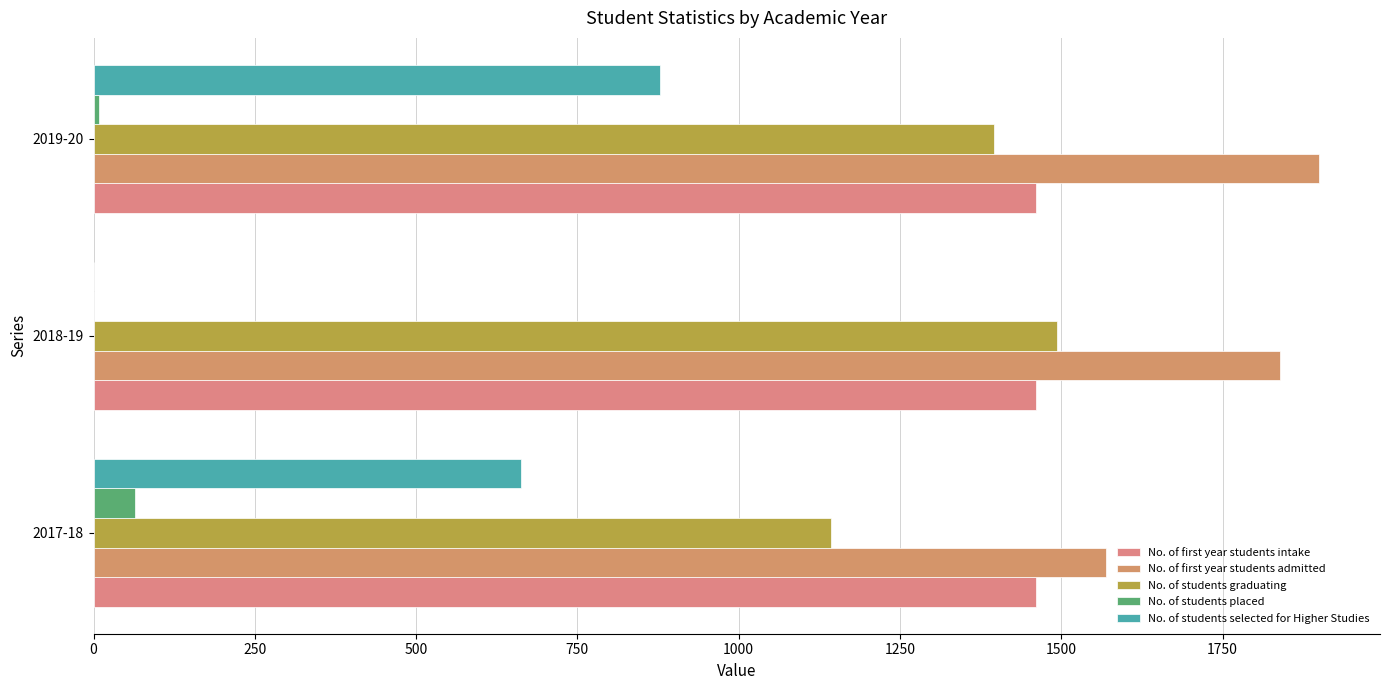

How many No. of students placed values are between 0 and 65?

3